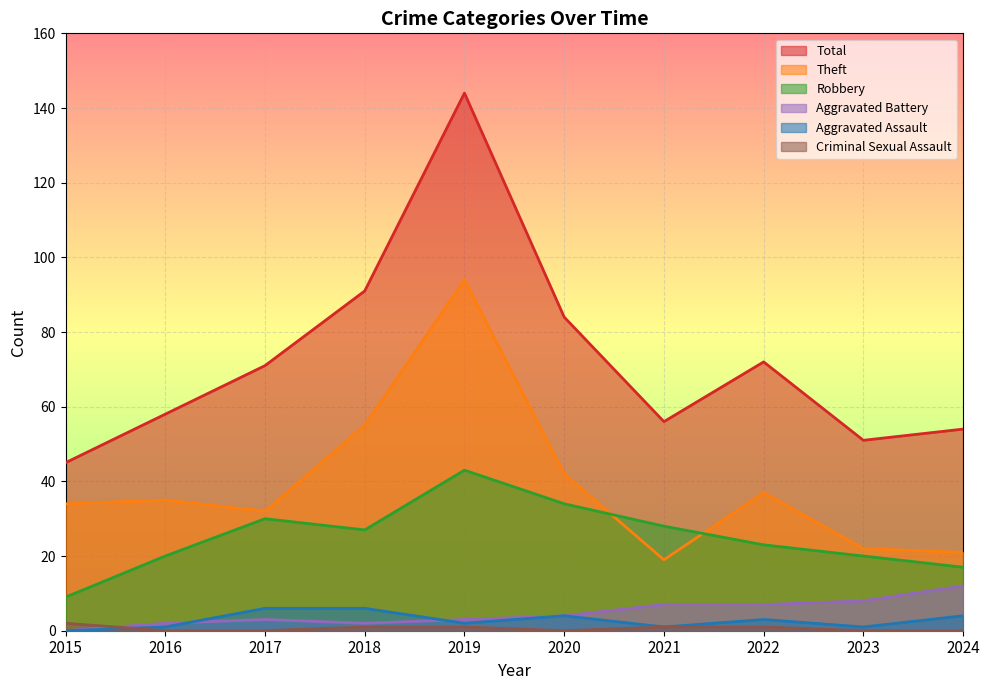

What is the difference between the maximum and minimum values in the Total series?

99